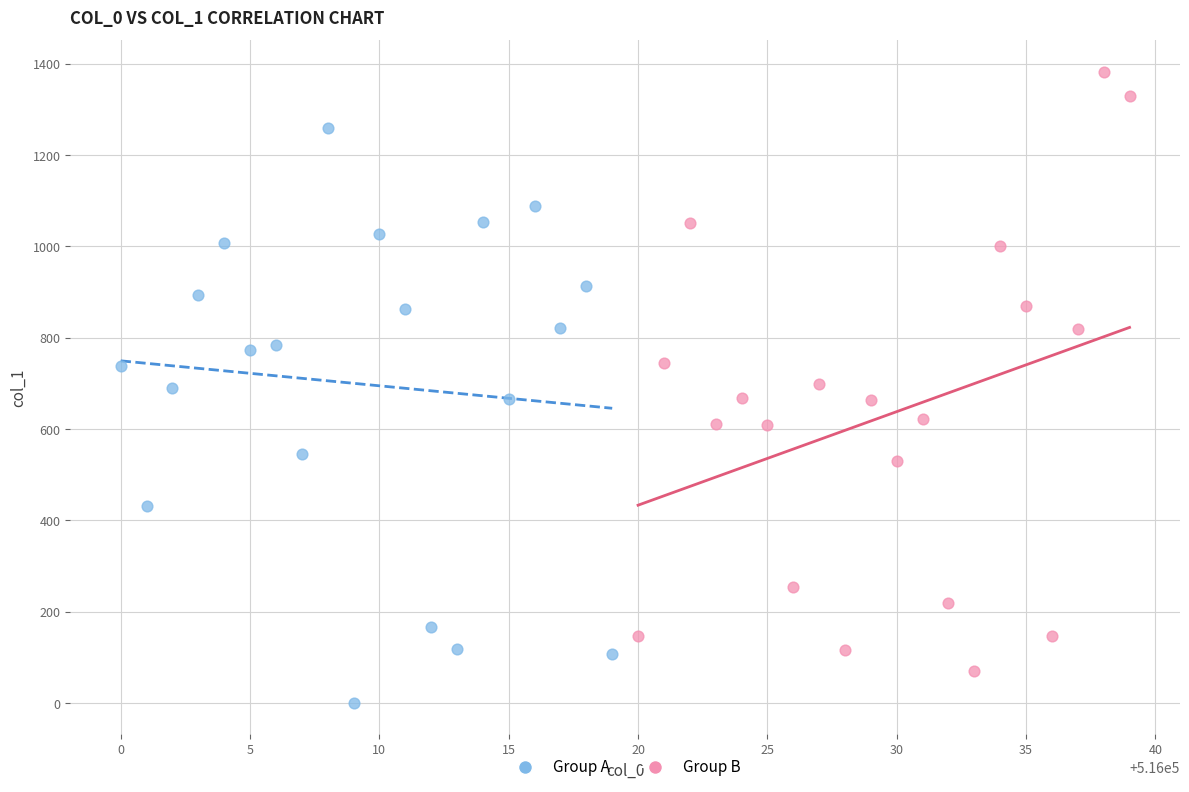

What are all the series names shown in the legend?

Group A, Group B